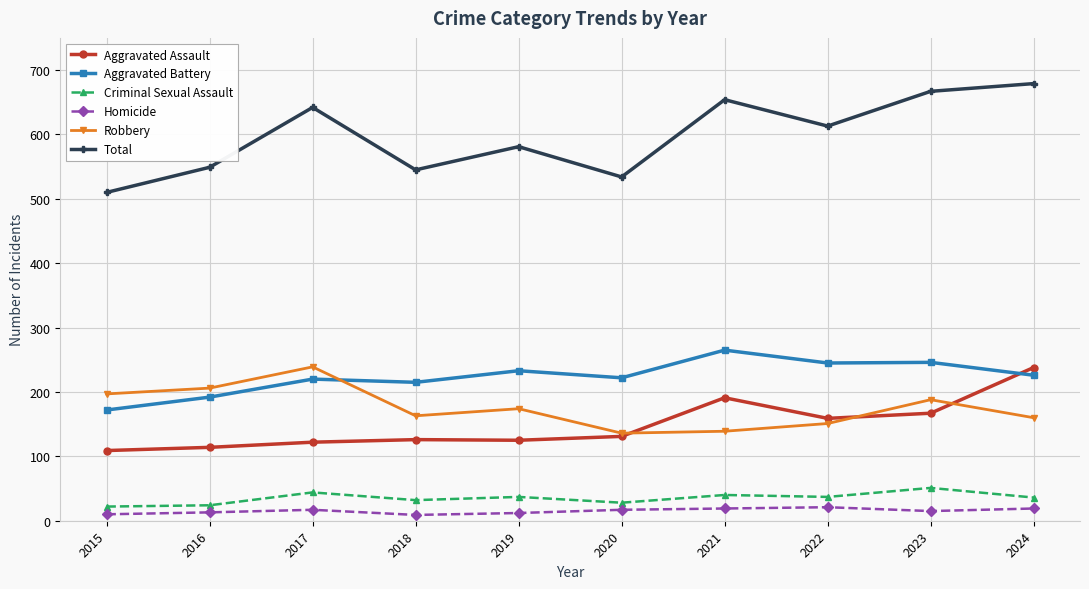

Between 2015 and 2024, which series saw the biggest shift?

Total